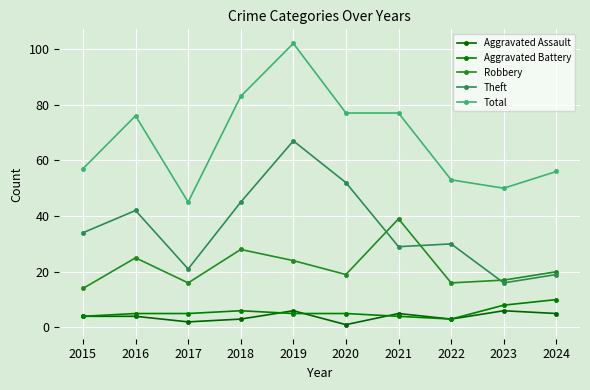

What is the sum of all Robbery values?

218